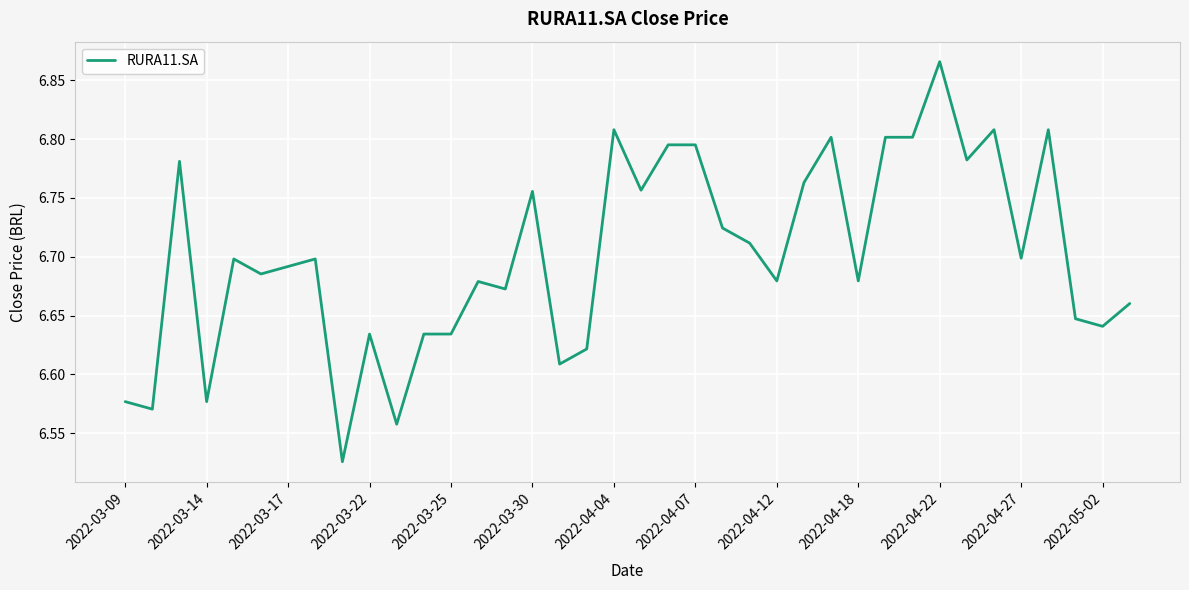

Reading right to left, transcribe all the data shown in this chart.

6.7	6.6	6.6	6.8	6.7	6.8	6.8	6.9	6.8	6.8	6.7	6.8	6.8	6.7	6.7	6.7	6.8	6.8	6.8	6.8	6.6	6.6	6.8	6.7	6.7	6.6	6.6	6.6	6.6	6.5	6.7	6.7	6.7	6.7	6.6	6.8	6.6	6.6